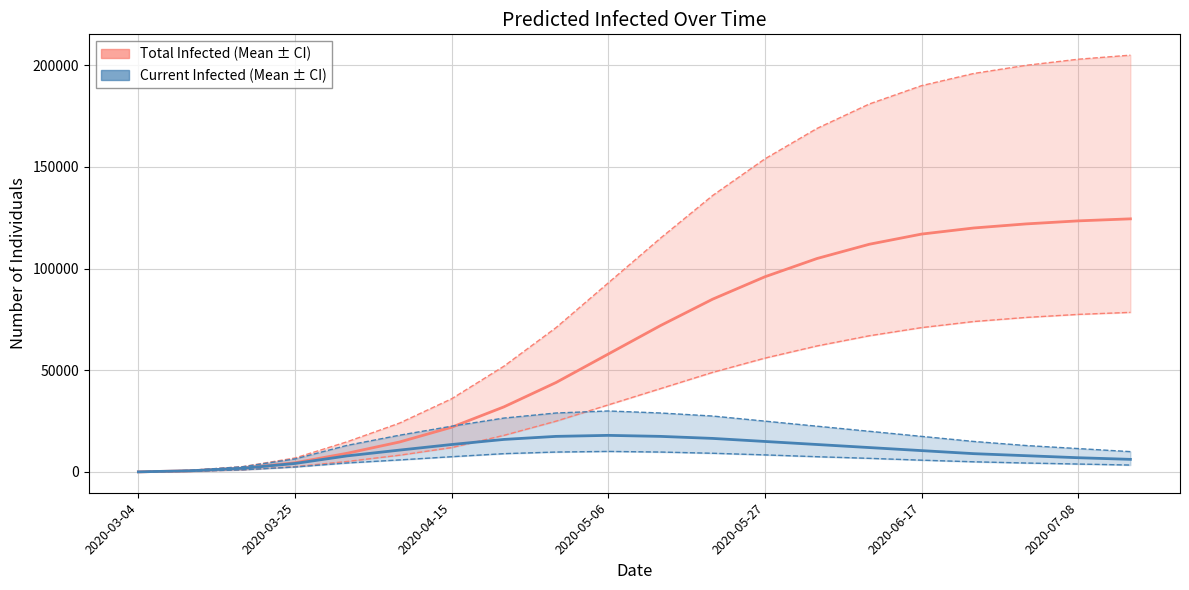

Rank the series by their maximum value, from lowest to highest.

predicted_current_infected_lower, predicted_current_infected_mean, predicted_current_infected_upper, predicted_total_infected_lower, predicted_total_infected_mean, predicted_total_infected_upper